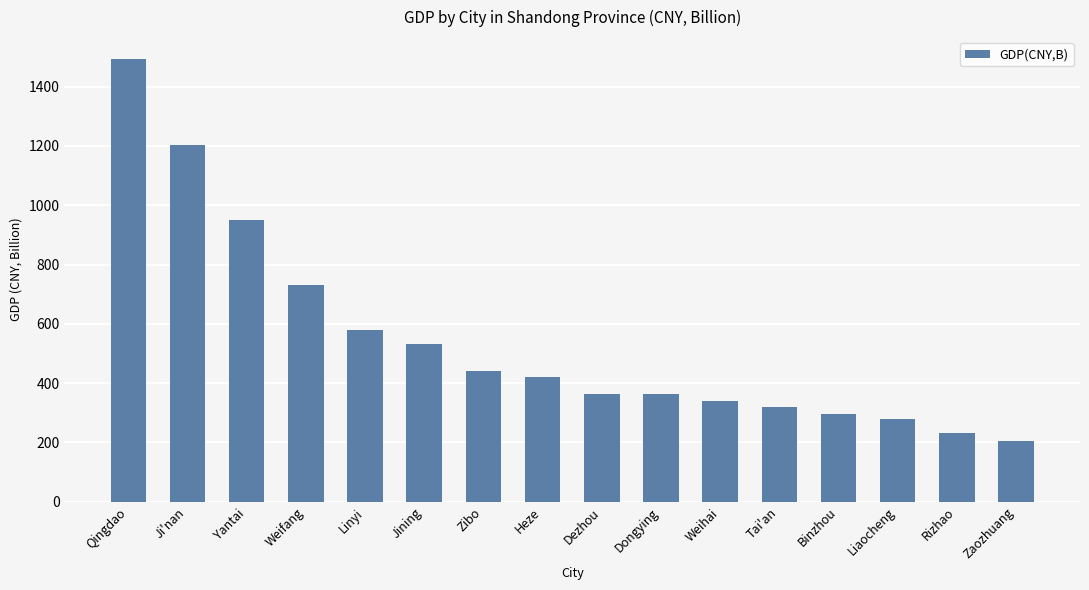

What is the change in value from Qingdao to Weifang?

-761.4